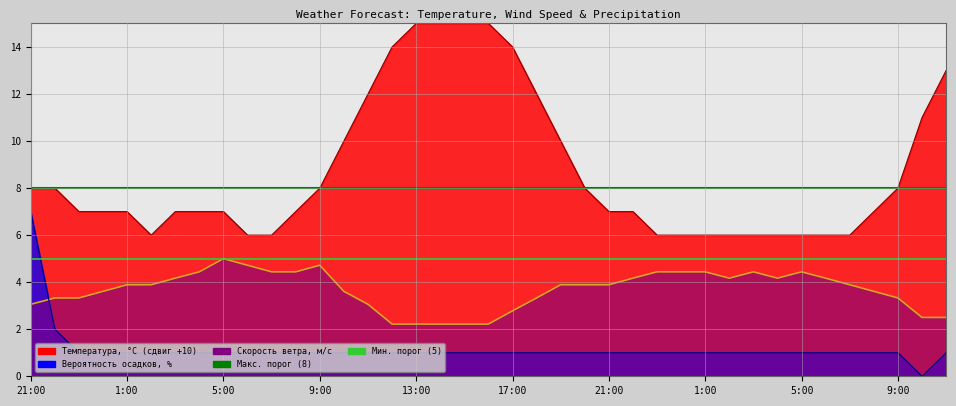

What is the label of the 2nd point from the left?

1:00